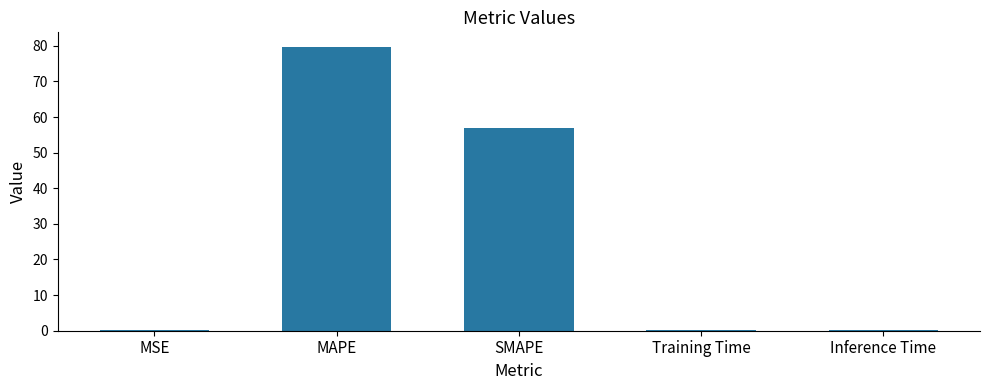

True or false: the data shows 30.2 at SMAPE.

False